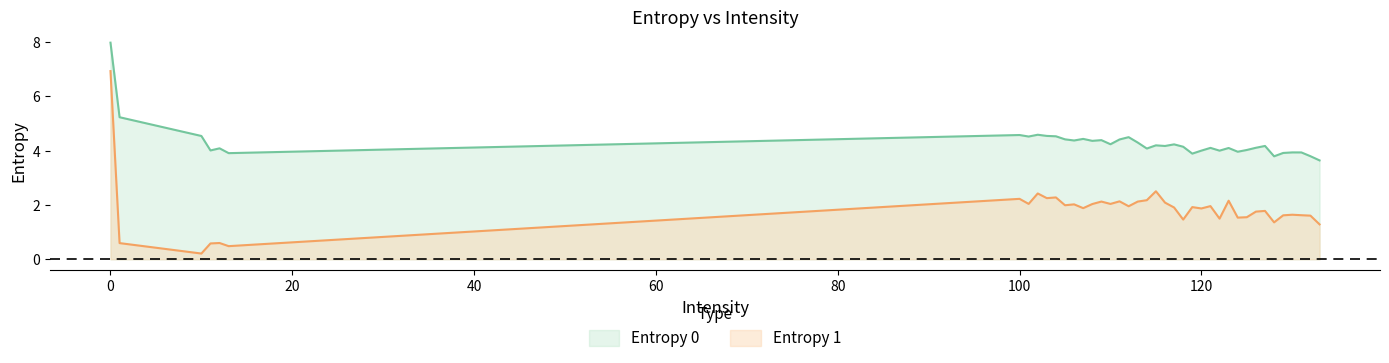

Reading left to right, what are all the values shown in this chart?

Entropy 0: 0=8.0	1=5.2	10=4.5	11=4.0	12=4.1	13=3.9	100=4.6	101=4.5	102=4.6	103=4.5	104=4.5	105=4.4	106=4.4	107=4.4	108=4.4	109=4.4	110=4.2	111=4.4	112=4.5	113=4.3	114=4.1	115=4.2	116=4.2	117=4.2	118=4.1	119=3.9	120=4.0	121=4.1	122=4.0	123=4.1	124=4.0	125=4.0	126=4.1	127=4.2	128=3.8	129=3.9	130=3.9	131=3.9	132=3.8	133=3.6
Entropy 1: 0=6.9	1=0.6	10=0.2	11=0.6	12=0.6	13=0.5	100=2.2	101=2.0	102=2.4	103=2.3	104=2.3	105=2.0	106=2.0	107=1.9	108=2.0	109=2.1	110=2.0	111=2.1	112=2.0	113=2.1	114=2.2	115=2.5	116=2.1	117=1.9	118=1.5	119=1.9	120=1.9	121=2.0	122=1.5	123=2.2	124=1.5	125=1.5	126=1.8	127=1.8	128=1.4	129=1.6	130=1.6	131=1.6	132=1.6	133=1.3